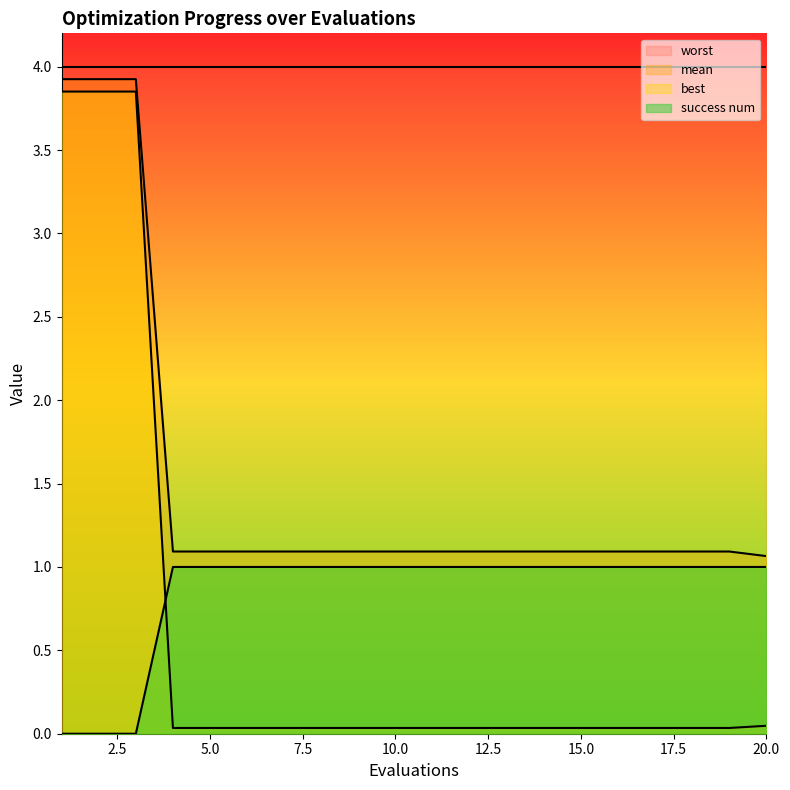

The value of mean at 9 is 1.1. True or false?

True